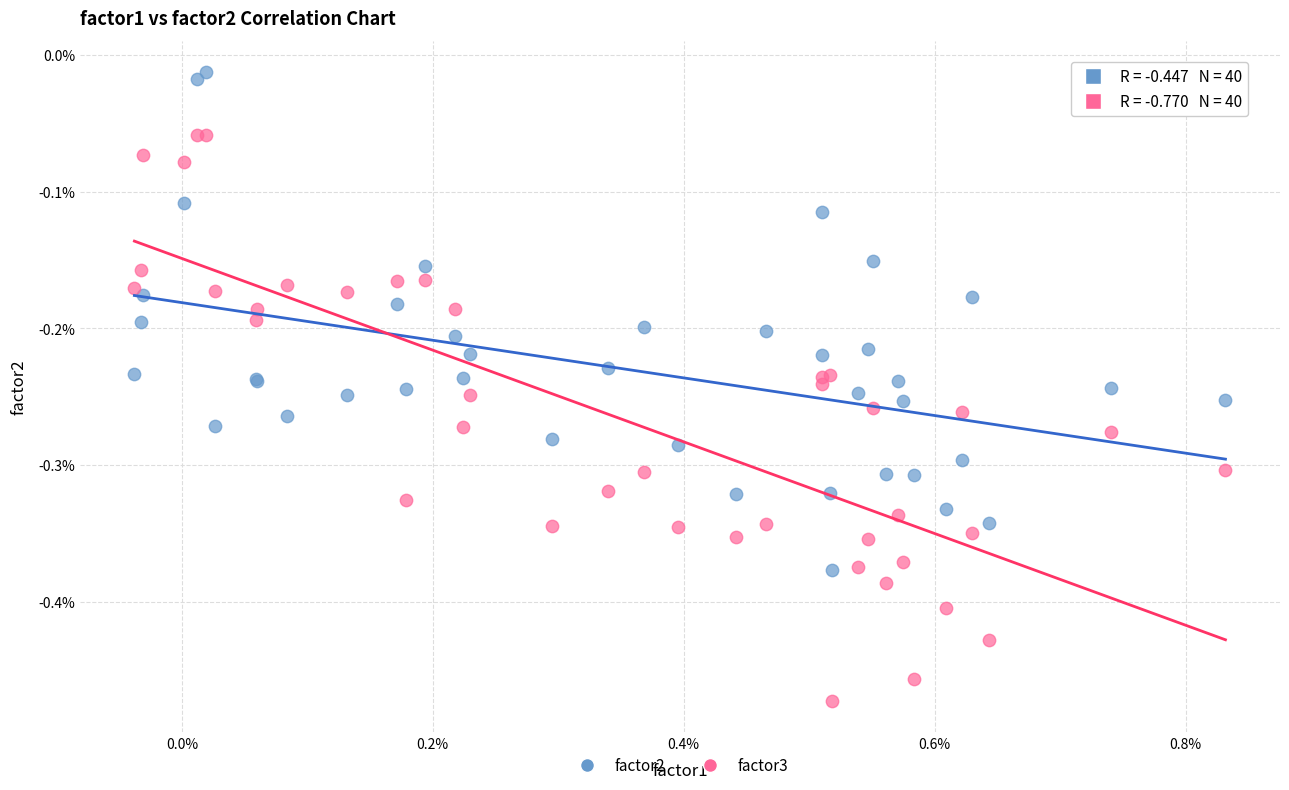

Which series reaches the maximum Y coordinate?

factor2